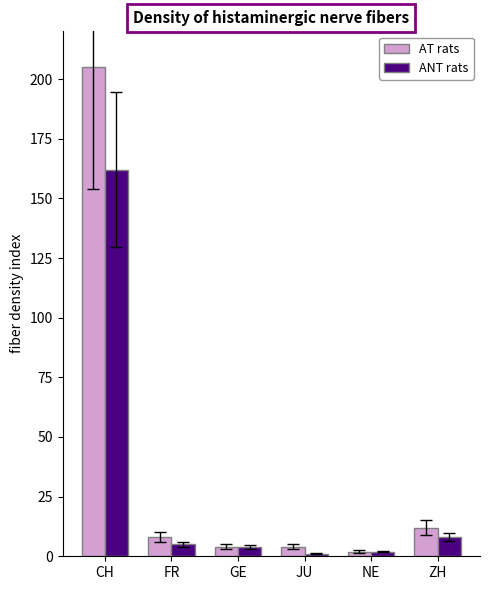

Reading left to right, list all the values displayed in this chart.

AT rats: 205	8	4	4	2	12
ANT rats: 162	5	4	1	2	8